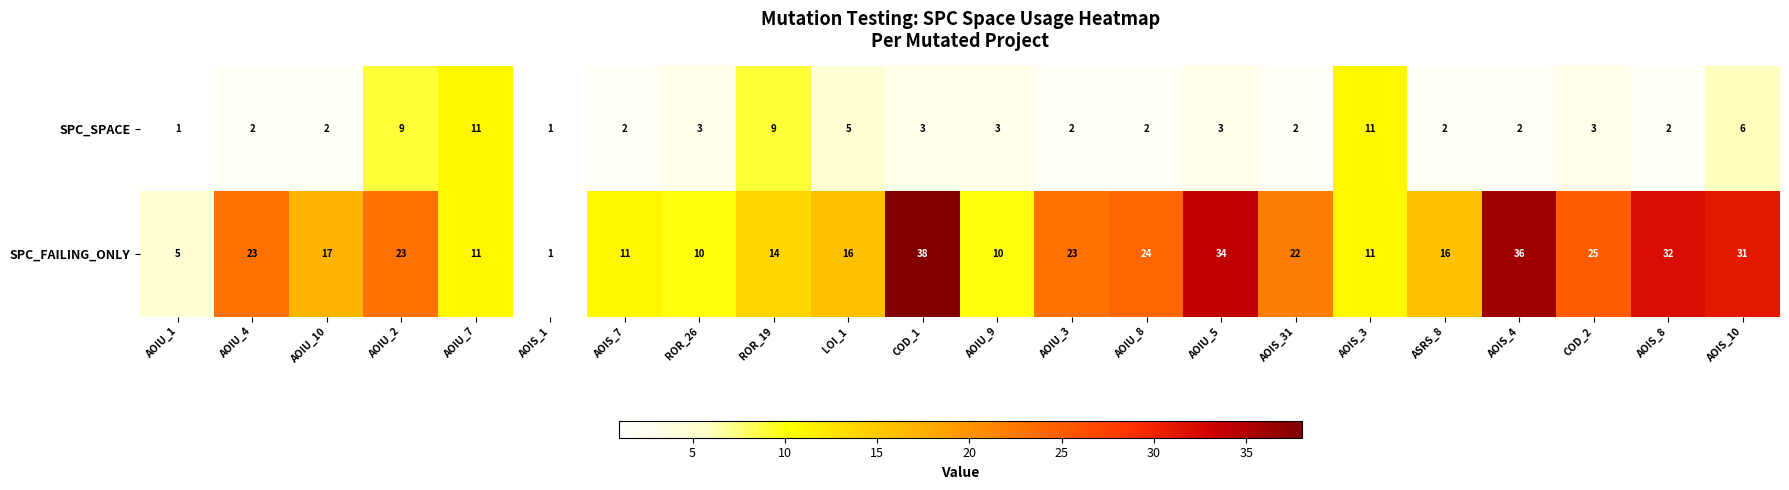

List the series in order of their peak value, highest first.

SPC_FAILING_ONLY, SPC_SPACE